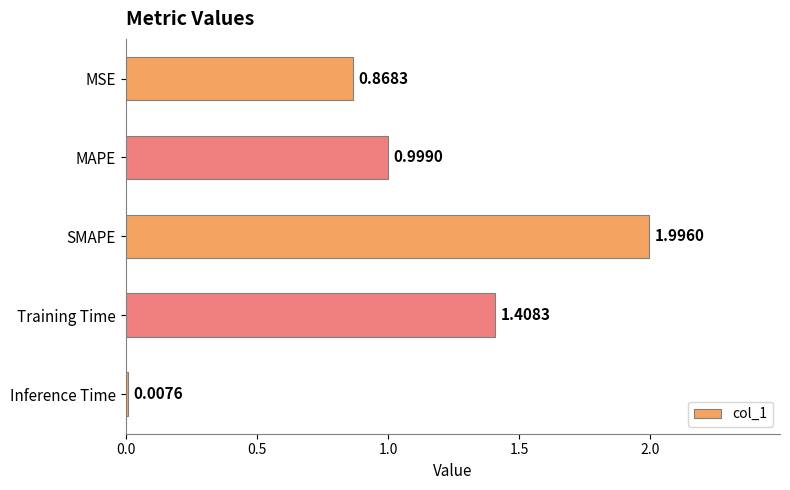

What is the label of the 2nd bar from the top?

MAPE